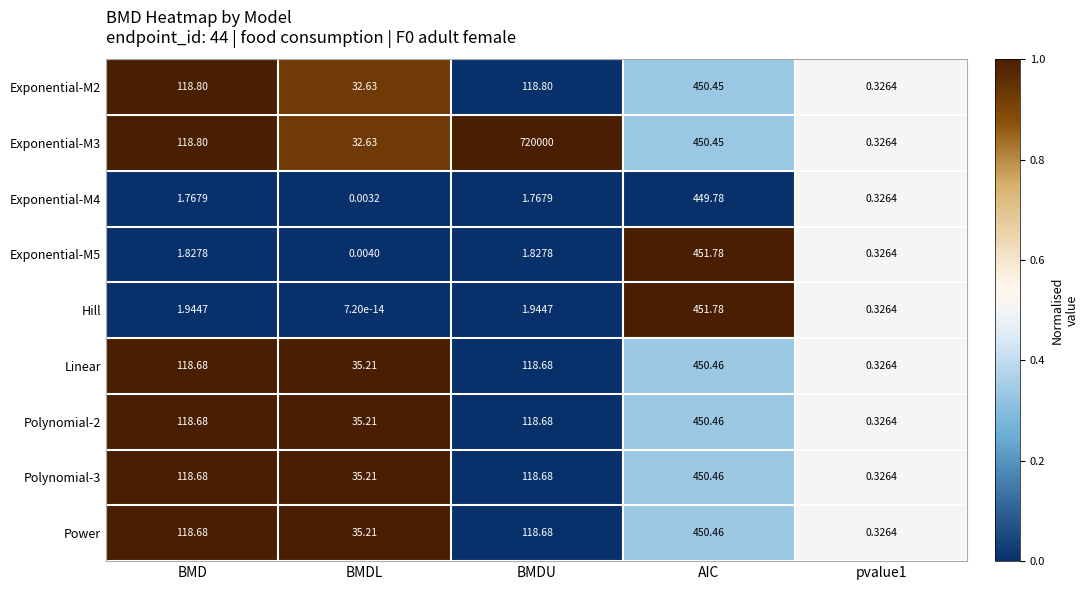

How many distinct data groups are displayed?

9